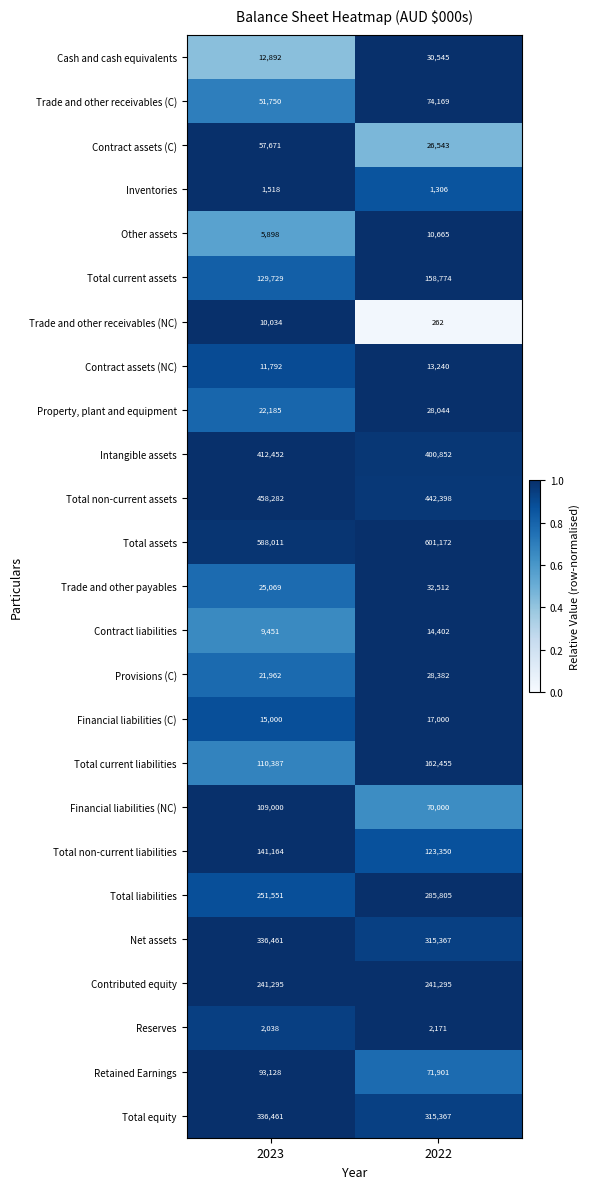

List the labels in order of Intangible assets value, largest first.

2023, 2022